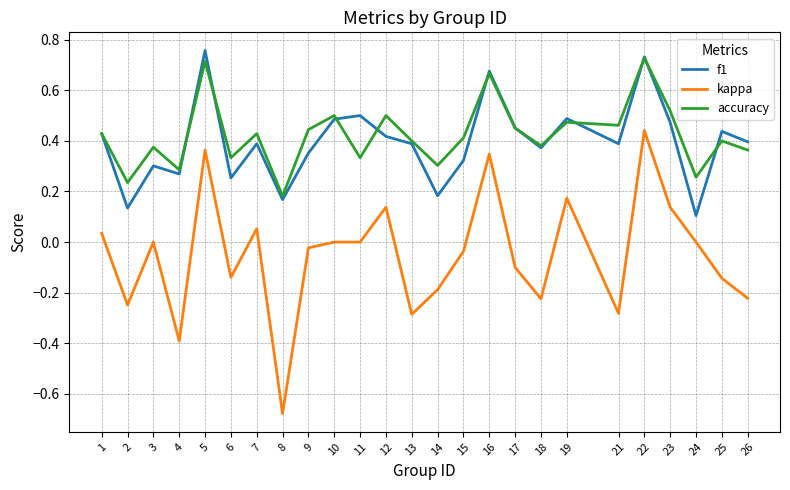

At which category does the chart reach its minimum across all series?

8